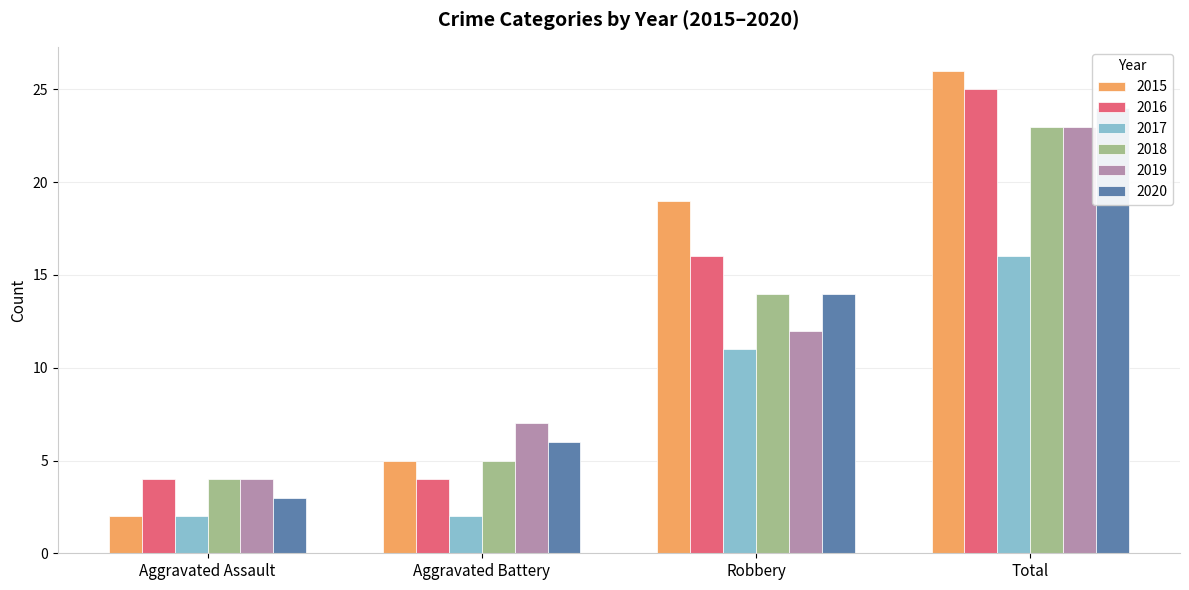

How many distinct data groups are displayed?

6